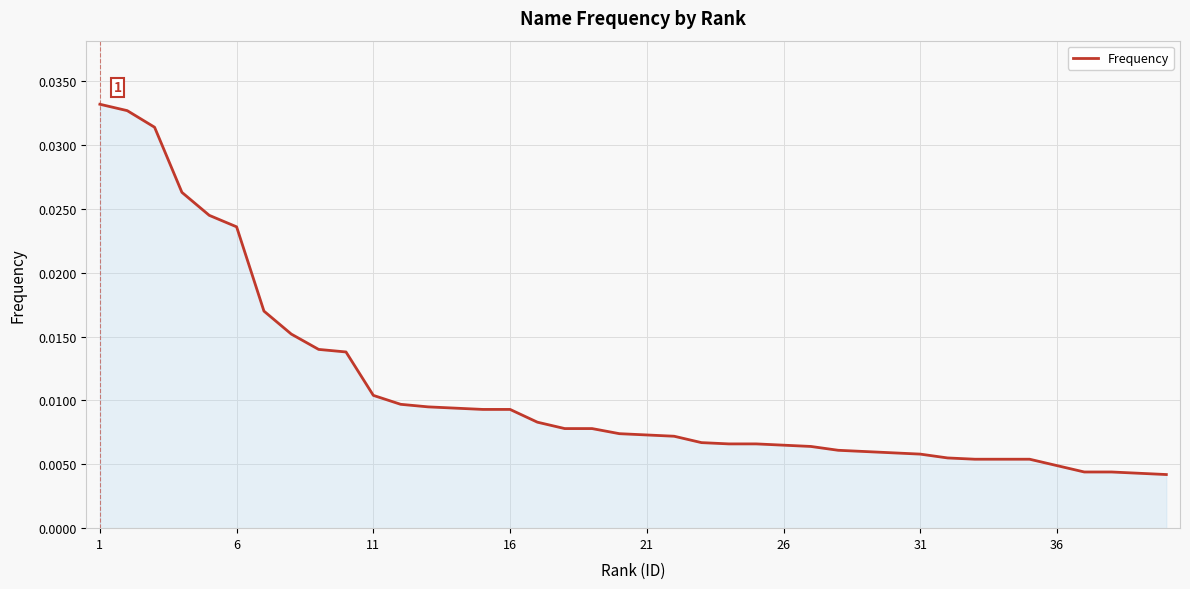

How many values are between 0 and 1?

40